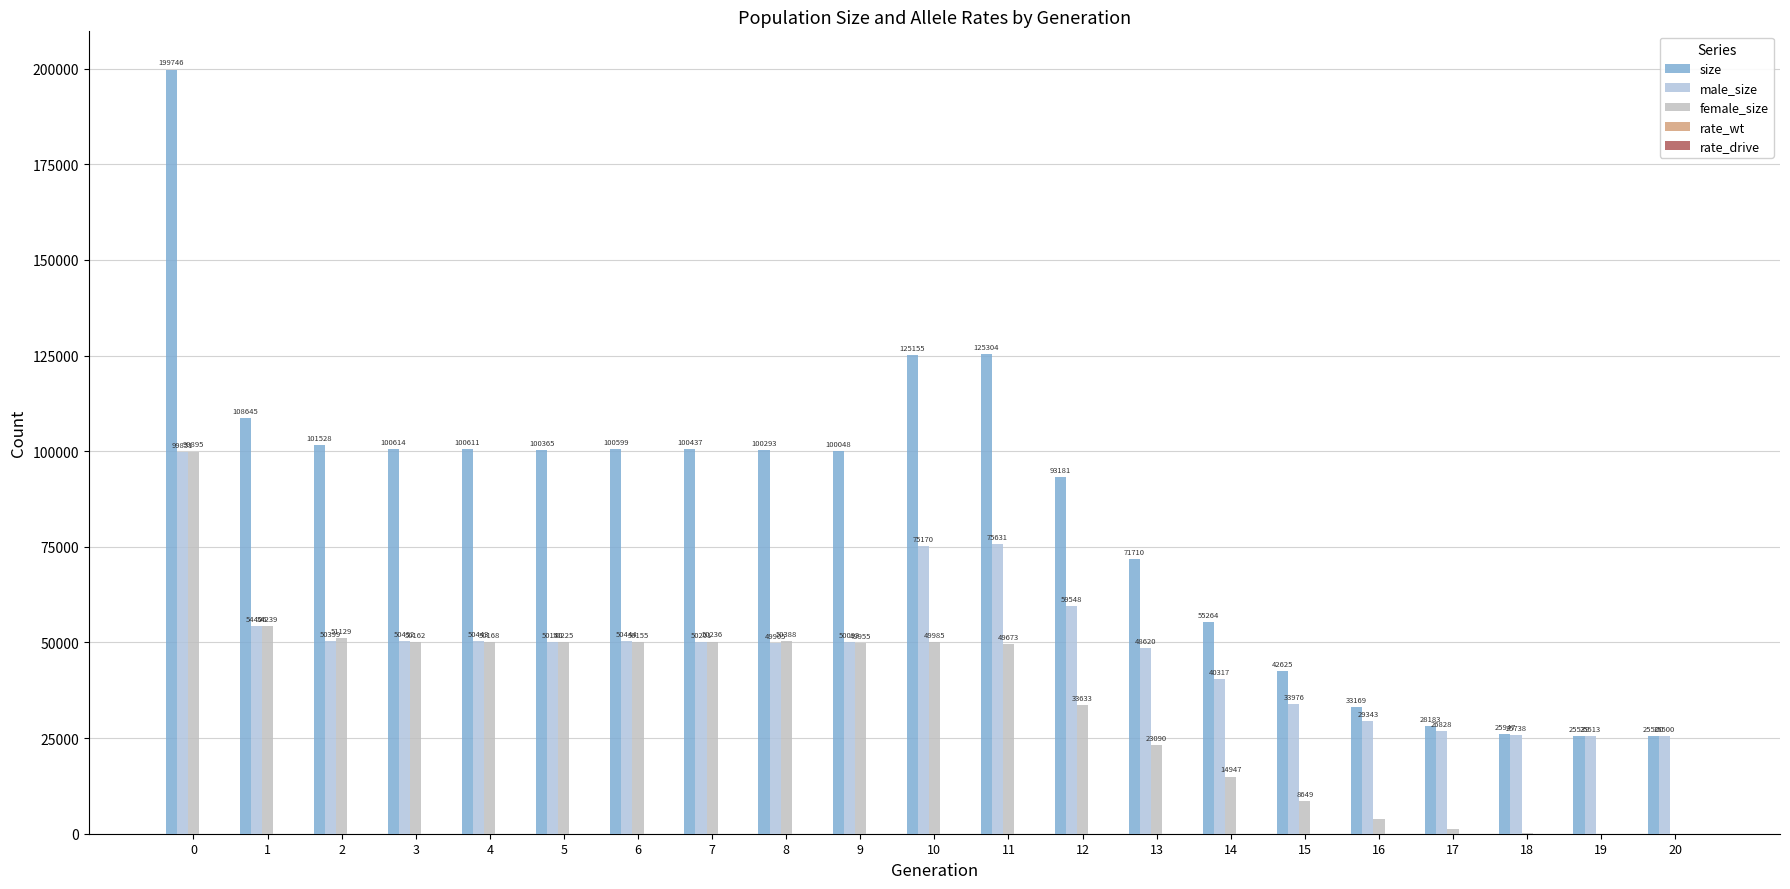

What is the difference between the highest and lowest values at 11?

125303.7